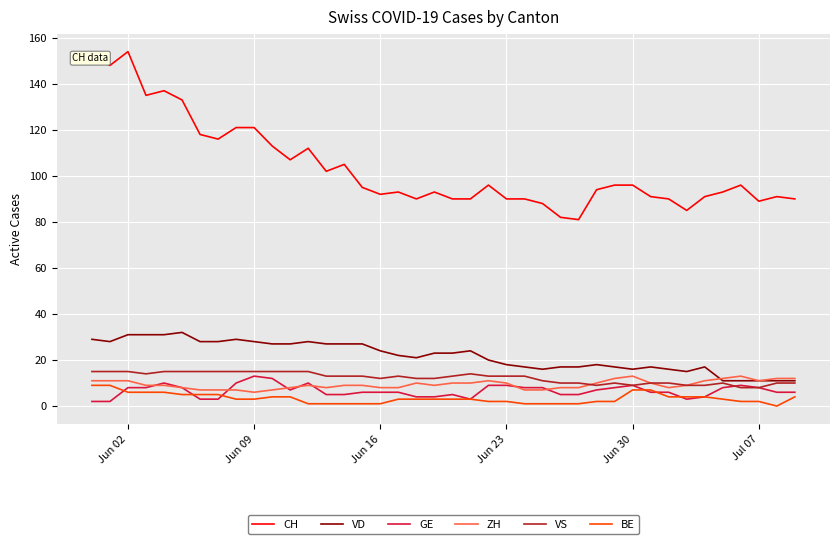

Reading left to right, extract all data points from this chart.

CH: 151	148	154	135	137	133	118	116	121	121	113	107	112	102	105	95	92	93	90	93	90	90	96	90	90	88	82	81	94	96	96	91	90	85	91	93	96	89	91	90
VD: 29	28	31	31	31	32	28	28	29	28	27	27	28	27	27	27	24	22	21	23	23	24	20	18	17	16	17	17	18	17	16	17	16	15	17	11	11	11	11	11
GE: 2	2	8	8	10	8	3	3	10	13	12	7	10	5	5	6	6	6	4	4	5	3	9	9	8	8	5	5	7	8	9	6	6	3	4	8	9	8	6	6
ZH: 11	11	11	9	9	8	7	7	7	6	7	8	9	8	9	9	8	8	10	9	10	10	11	10	7	7	8	8	10	12	13	10	8	9	11	12	13	11	12	12
VS: 15	15	15	14	15	15	15	15	15	15	15	15	15	13	13	13	12	13	12	12	13	14	13	13	13	11	10	10	9	10	9	10	10	9	9	10	8	8	10	10
BE: 9	9	6	6	6	5	5	5	3	3	4	4	1	1	1	1	1	3	3	3	3	3	2	2	1	1	1	1	2	2	7	7	4	4	4	3	2	2	0	4